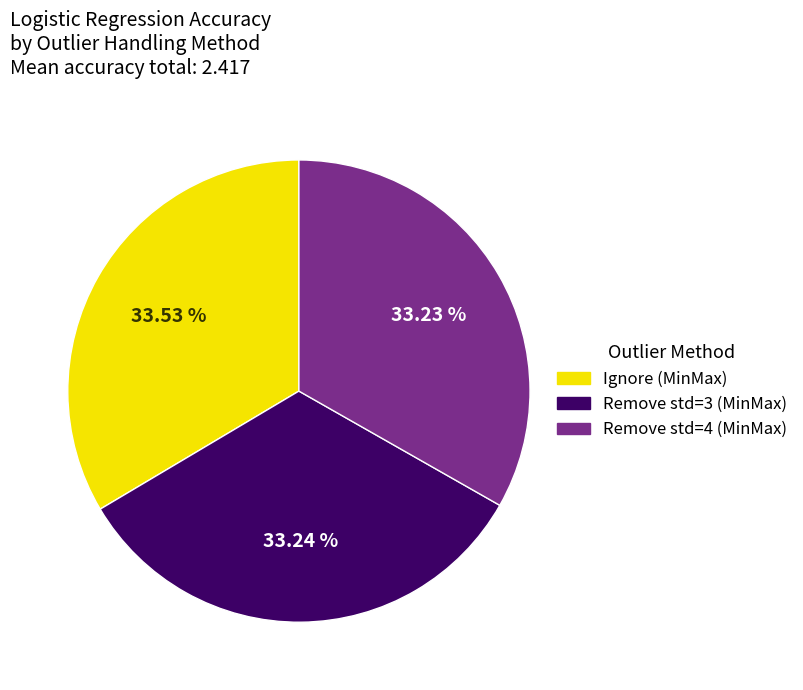

Is the sum of Remove std=4 (MinMax) and Ignore (MinMax) greater than half?

Yes